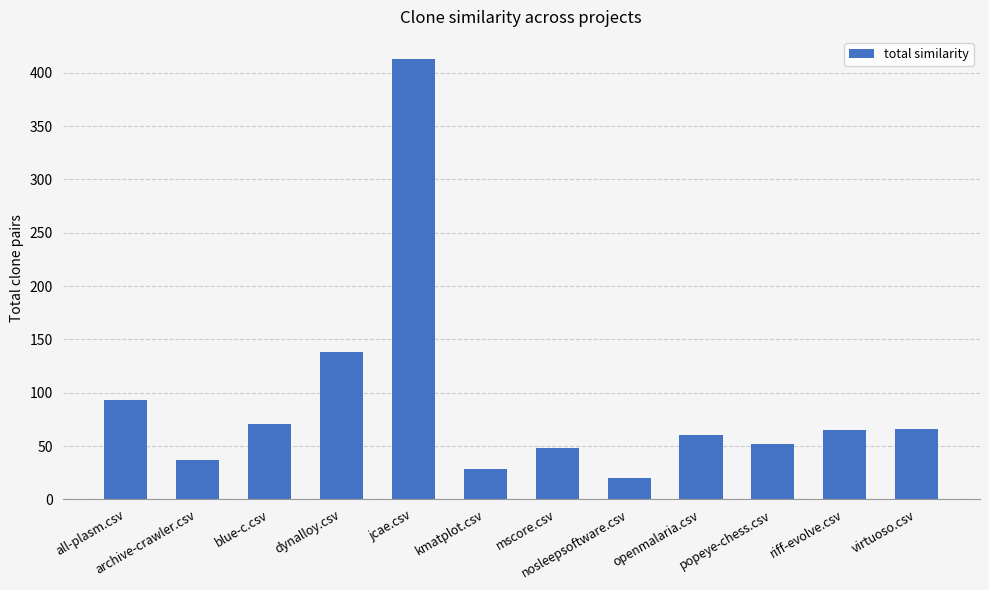

What position from the right is virtuoso.csv?

1